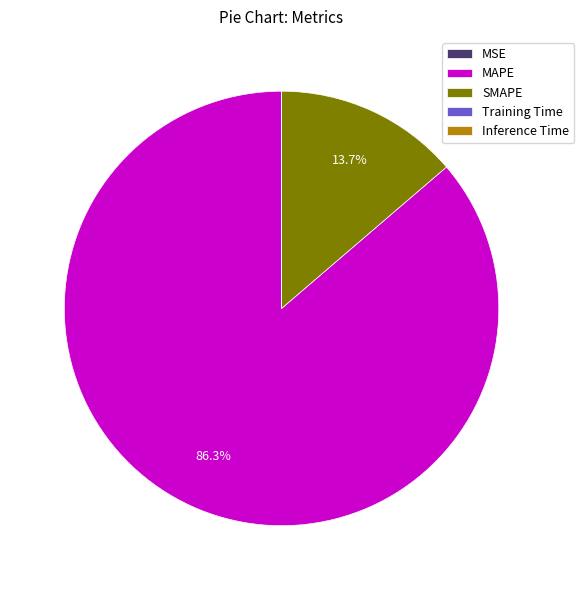

Which category accounts for the majority?

MAPE